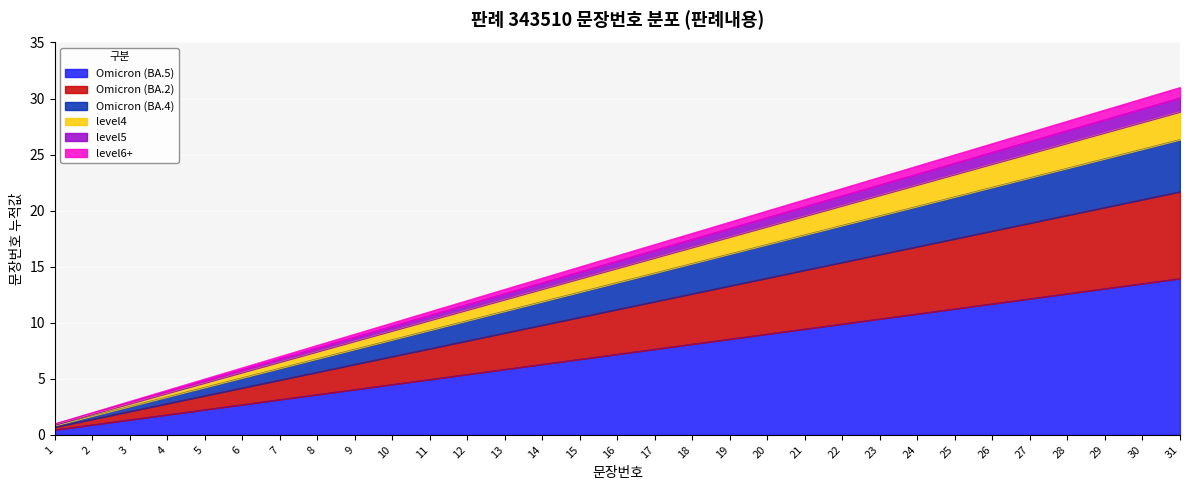

At which category does the chart reach its minimum across all series?

1